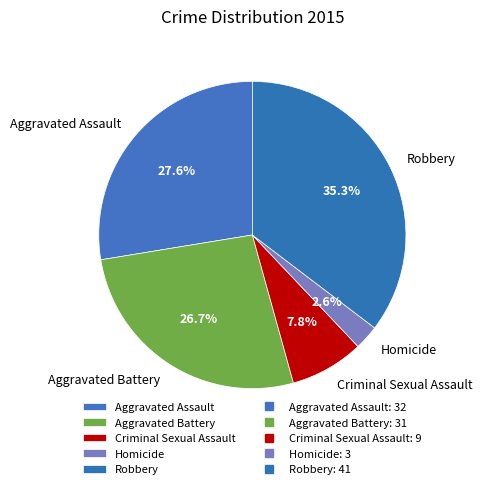

To the nearest percent, what is the difference between the Homicide and Robbery slice percentages?

33%